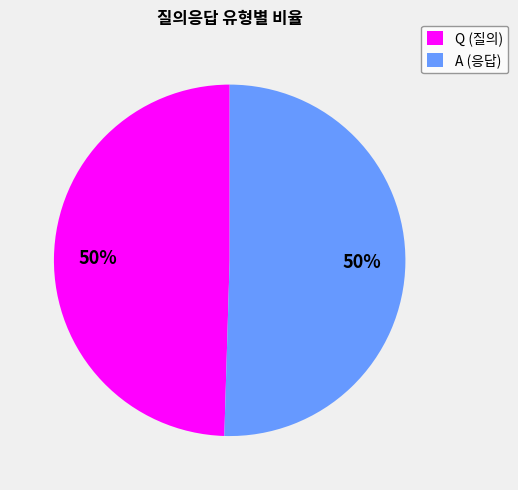

Approximately how many times larger is the value at A compared to Q?

1.0